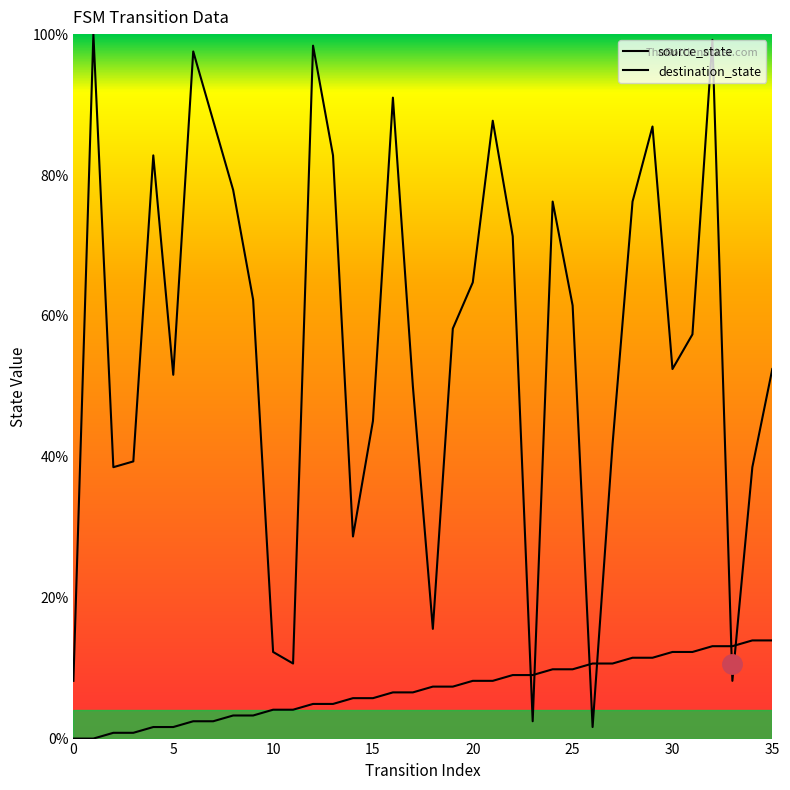

The value of source_state at 28 is 11.5. True or false?

True